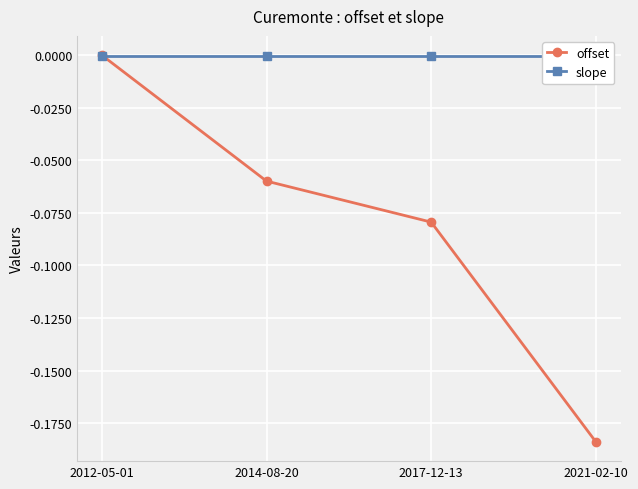

Reading left to right, what are all the values shown in this chart?

offset: 2012-05-01=-0.0	2014-08-20=-0.1	2017-12-13=-0.1	2021-02-10=-0.2
slope: 2012-05-01=-0.0	2014-08-20=-0.0	2017-12-13=-0.0	2021-02-10=-0.0